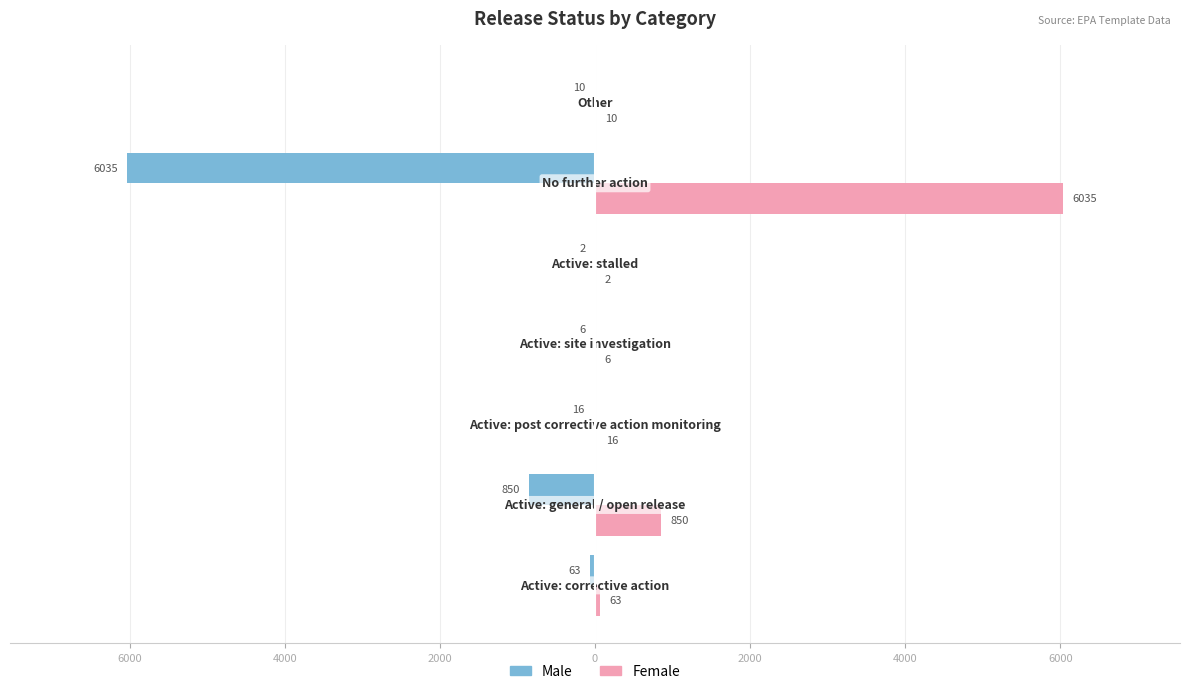

What are all the series names shown in the legend?

Male, Female